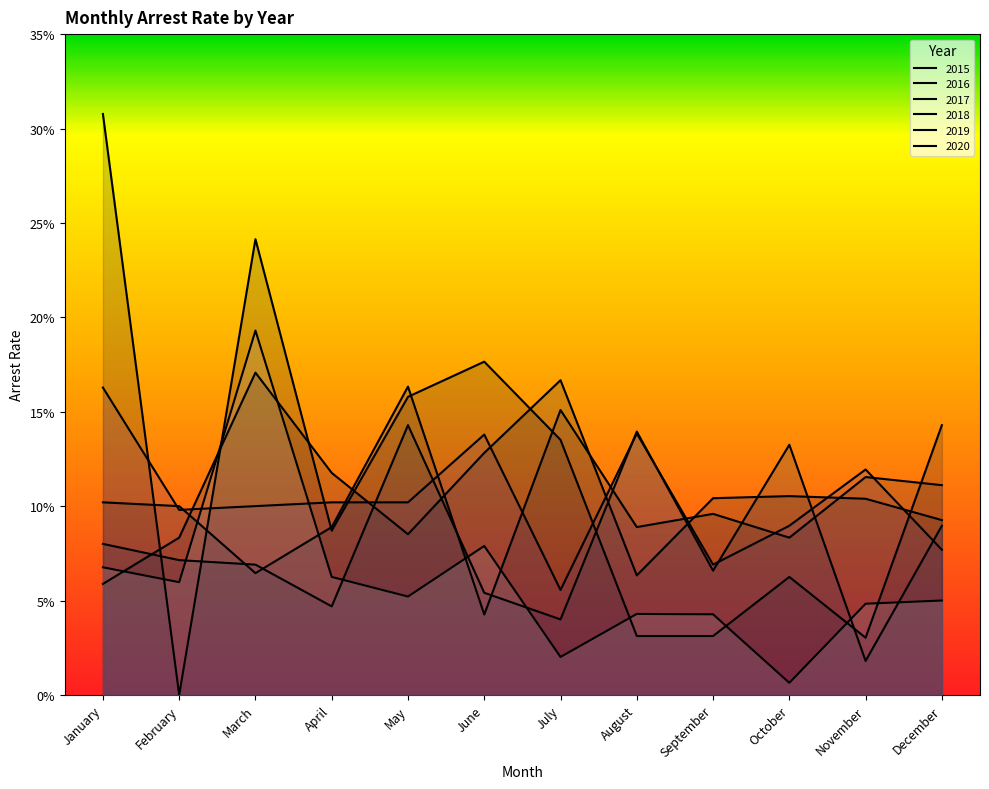

How many values in arrest_rate_2015 are above zero?

11